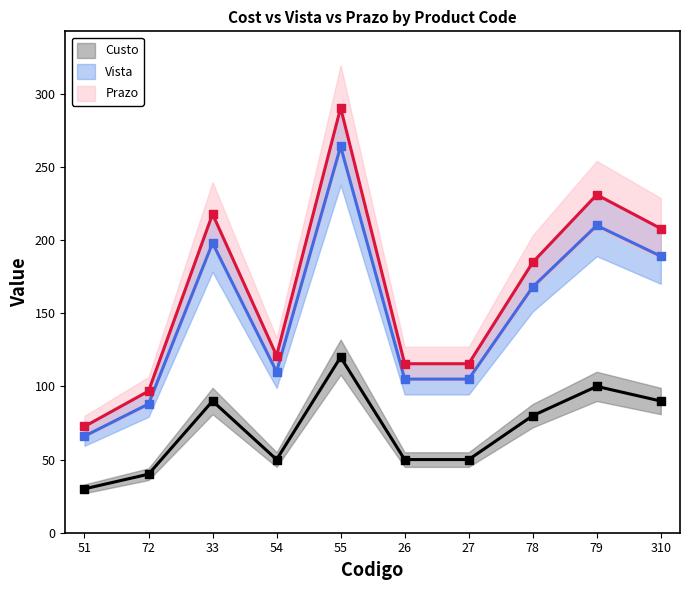

Which series has the widest spread of Y values?

Prazo